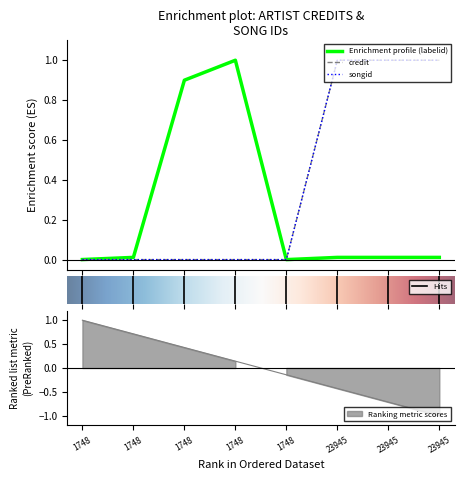

Does the chart display data point markers on the line(s)?

No